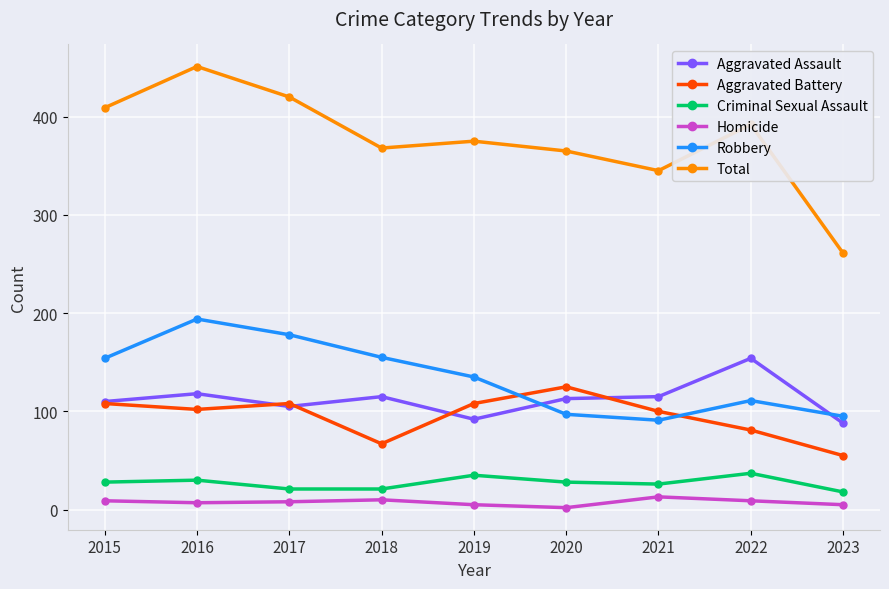

Which series has the widest spread of values?

Total